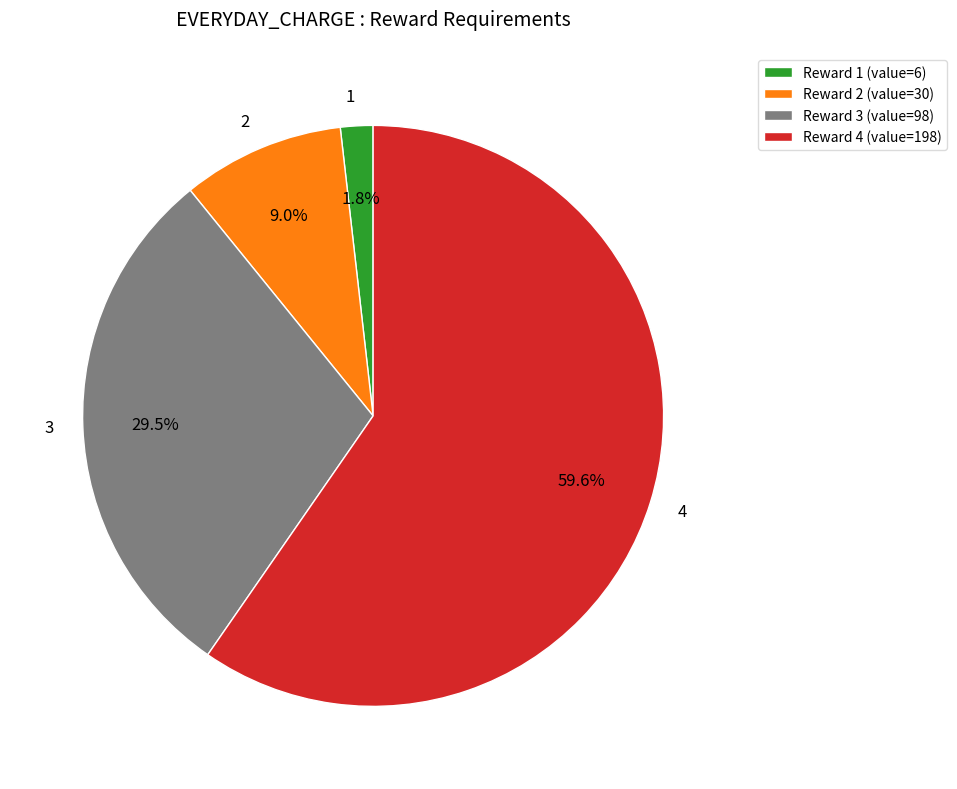

How many segments does this pie chart have?

4